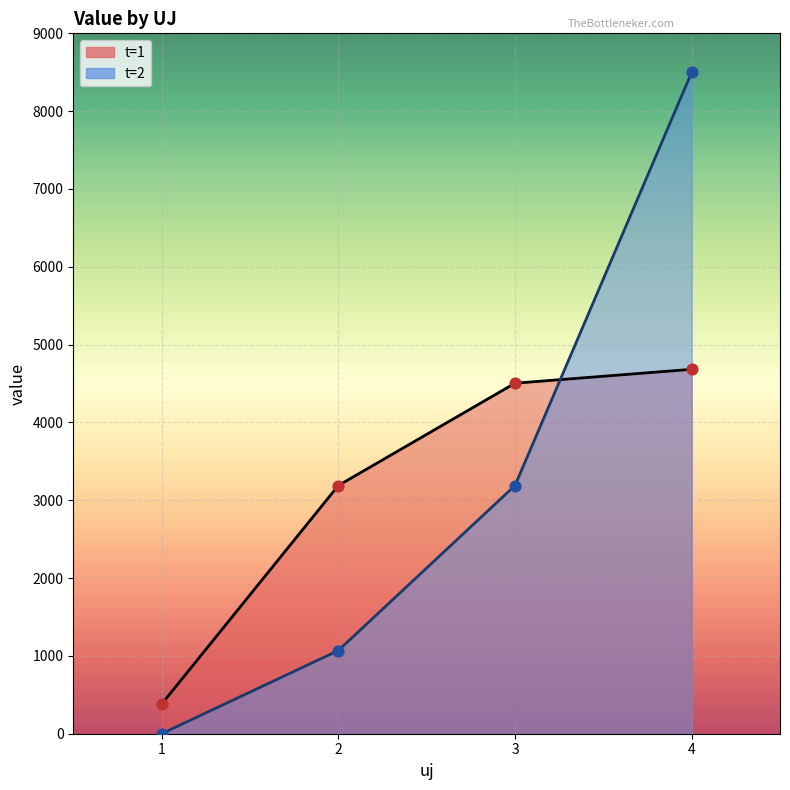

At which category is the sum across all series the highest?

uj=4,t=2